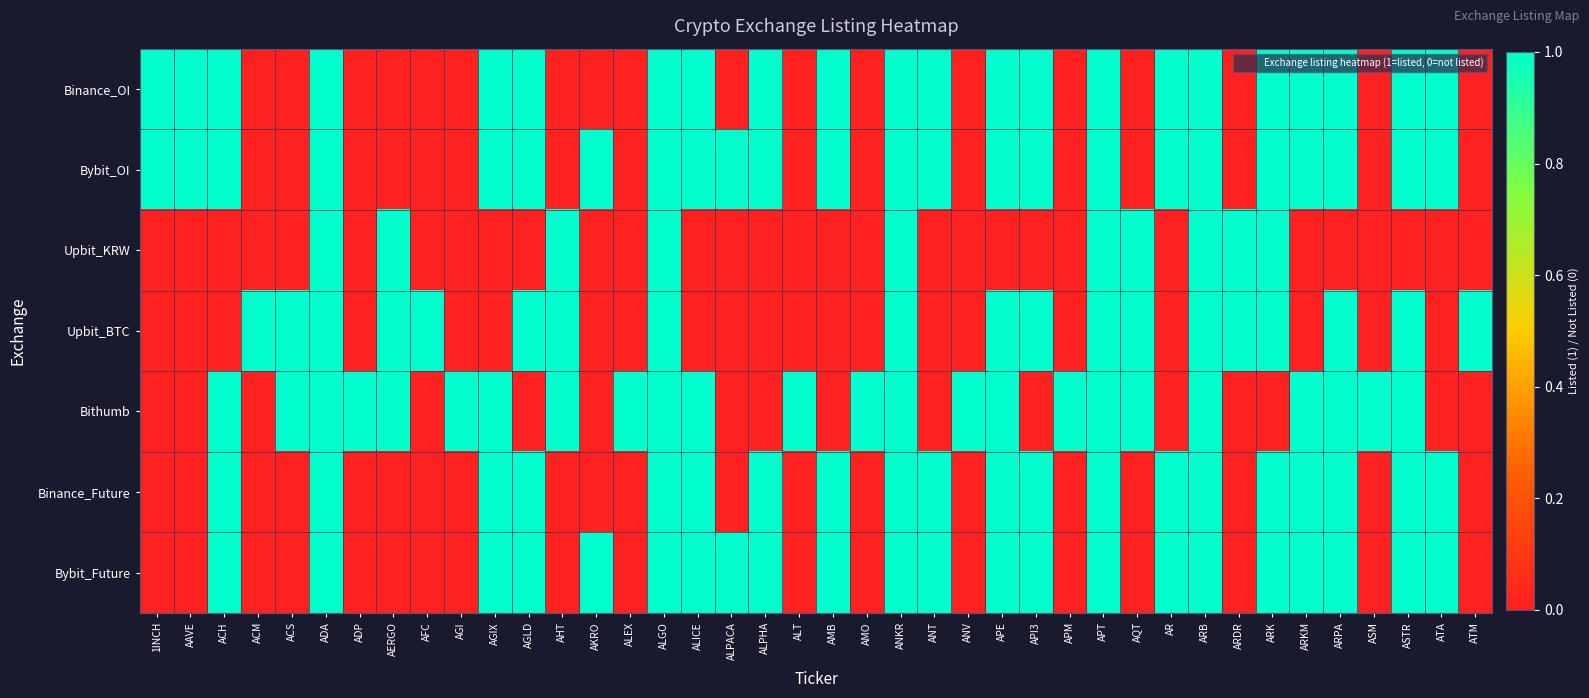

Reading left to right, transcribe all the data shown in this chart.

Binance_OI: 1INCH=1	AAVE=1	ACH=1	ACM=0	ACS=0	ADA=1	ADP=0	AERGO=0	AFC=0	AGI=0	AGIX=1	AGLD=1	AHT=0	AKRO=0	ALEX=0	ALGO=1	ALICE=1	ALPACA=0	ALPHA=1	ALT=0	AMB=1	AMO=0	ANKR=1	ANT=1	ANV=0	APE=1	API3=1	APM=0	APT=1	AQT=0	AR=1	ARB=1	ARDR=0	ARK=1	ARKM=1	ARPA=1	ASM=0	ASTR=1	ATA=1	ATM=0
Bybit_OI: 1INCH=1	AAVE=1	ACH=1	ACM=0	ACS=0	ADA=1	ADP=0	AERGO=0	AFC=0	AGI=0	AGIX=1	AGLD=1	AHT=0	AKRO=1	ALEX=0	ALGO=1	ALICE=1	ALPACA=1	ALPHA=1	ALT=0	AMB=1	AMO=0	ANKR=1	ANT=1	ANV=0	APE=1	API3=1	APM=0	APT=1	AQT=0	AR=1	ARB=1	ARDR=0	ARK=1	ARKM=1	ARPA=1	ASM=0	ASTR=1	ATA=1	ATM=0
Upbit_KRW: 1INCH=0	AAVE=0	ACH=0	ACM=0	ACS=0	ADA=1	ADP=0	AERGO=1	AFC=0	AGI=0	AGIX=0	AGLD=0	AHT=1	AKRO=0	ALEX=0	ALGO=1	ALICE=0	ALPACA=0	ALPHA=0	ALT=0	AMB=0	AMO=0	ANKR=1	ANT=0	ANV=0	APE=0	API3=0	APM=0	APT=1	AQT=1	AR=0	ARB=1	ARDR=1	ARK=1	ARKM=0	ARPA=0	ASM=0	ASTR=0	ATA=0	ATM=0
Upbit_BTC: 1INCH=0	AAVE=0	ACH=0	ACM=1	ACS=1	ADA=1	ADP=0	AERGO=1	AFC=1	AGI=0	AGIX=0	AGLD=1	AHT=1	AKRO=0	ALEX=0	ALGO=1	ALICE=0	ALPACA=0	ALPHA=0	ALT=0	AMB=0	AMO=0	ANKR=1	ANT=0	ANV=0	APE=1	API3=1	APM=0	APT=1	AQT=1	AR=0	ARB=1	ARDR=1	ARK=1	ARKM=0	ARPA=1	ASM=0	ASTR=1	ATA=0	ATM=1
Bithumb: 1INCH=0	AAVE=0	ACH=1	ACM=0	ACS=1	ADA=1	ADP=1	AERGO=1	AFC=0	AGI=1	AGIX=1	AGLD=0	AHT=1	AKRO=0	ALEX=1	ALGO=1	ALICE=1	ALPACA=0	ALPHA=0	ALT=1	AMB=0	AMO=1	ANKR=1	ANT=0	ANV=1	APE=1	API3=0	APM=1	APT=1	AQT=1	AR=0	ARB=1	ARDR=0	ARK=0	ARKM=1	ARPA=1	ASM=1	ASTR=1	ATA=0	ATM=0
Binance_Future: 1INCH=0	AAVE=0	ACH=1	ACM=0	ACS=0	ADA=1	ADP=0	AERGO=0	AFC=0	AGI=0	AGIX=1	AGLD=1	AHT=0	AKRO=0	ALEX=0	ALGO=1	ALICE=1	ALPACA=0	ALPHA=1	ALT=0	AMB=1	AMO=0	ANKR=1	ANT=1	ANV=0	APE=1	API3=1	APM=0	APT=1	AQT=0	AR=1	ARB=1	ARDR=0	ARK=1	ARKM=1	ARPA=1	ASM=0	ASTR=1	ATA=1	ATM=0
Bybit_Future: 1INCH=0	AAVE=0	ACH=1	ACM=0	ACS=0	ADA=1	ADP=0	AERGO=0	AFC=0	AGI=0	AGIX=1	AGLD=1	AHT=0	AKRO=1	ALEX=0	ALGO=1	ALICE=1	ALPACA=1	ALPHA=1	ALT=0	AMB=1	AMO=0	ANKR=1	ANT=1	ANV=0	APE=1	API3=1	APM=0	APT=1	AQT=0	AR=1	ARB=1	ARDR=0	ARK=1	ARKM=1	ARPA=1	ASM=0	ASTR=1	ATA=1	ATM=0